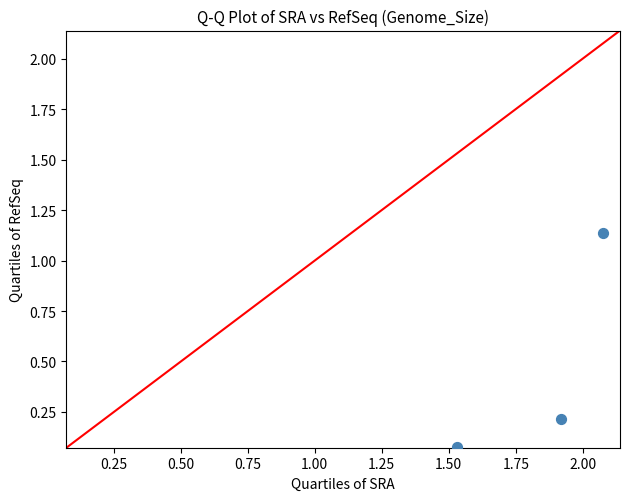

What is the average Y value?

0.5